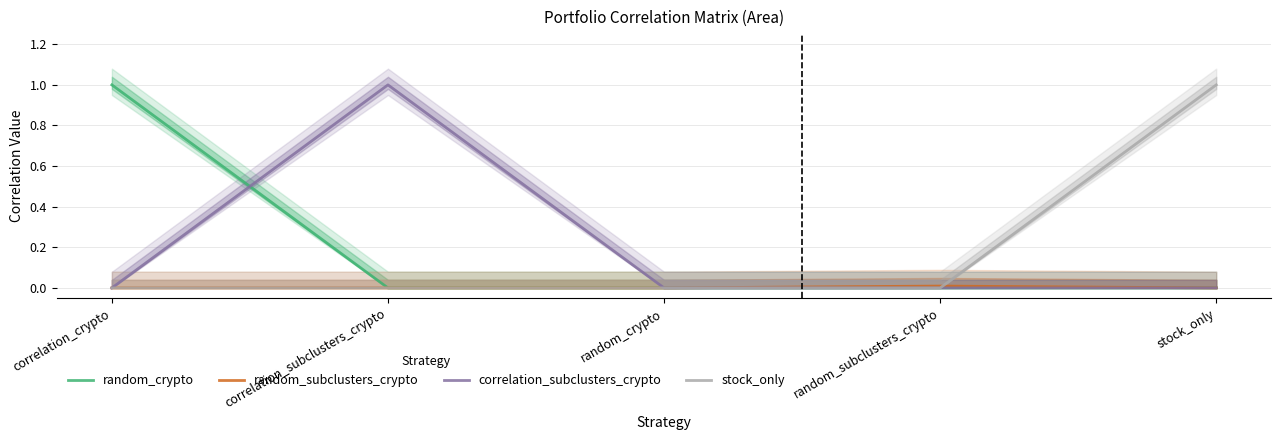

How many values in the stock_only series exceed 0?

1